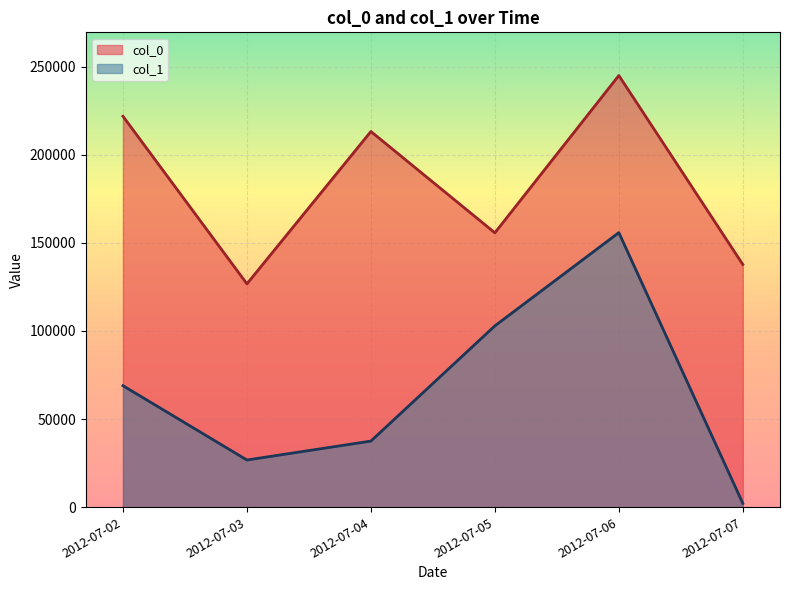

Which category has the highest value in the col_0 series?

2012-07-06